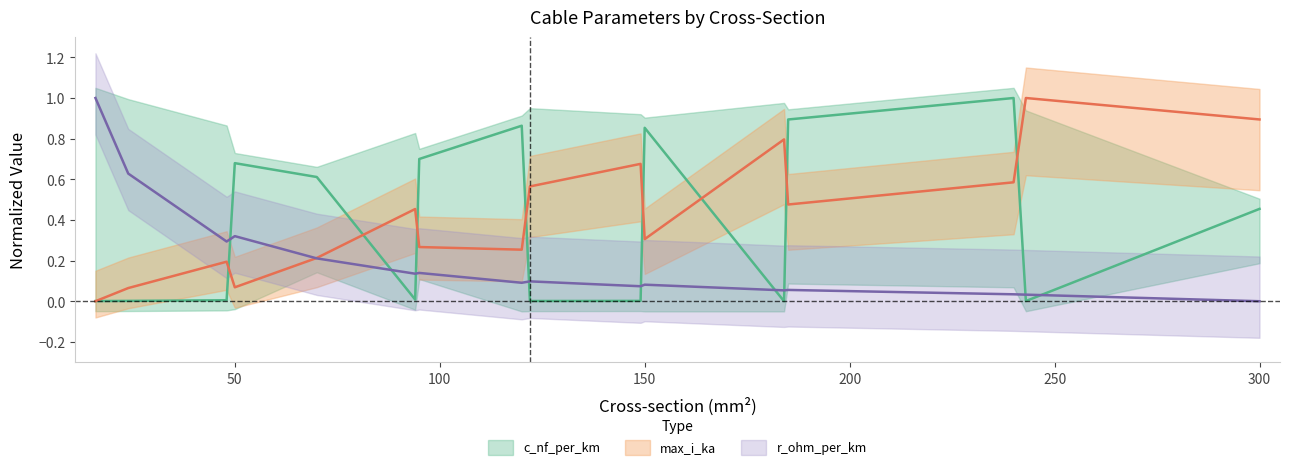

At which category does c_nf_per_km reach its first local valley?

94